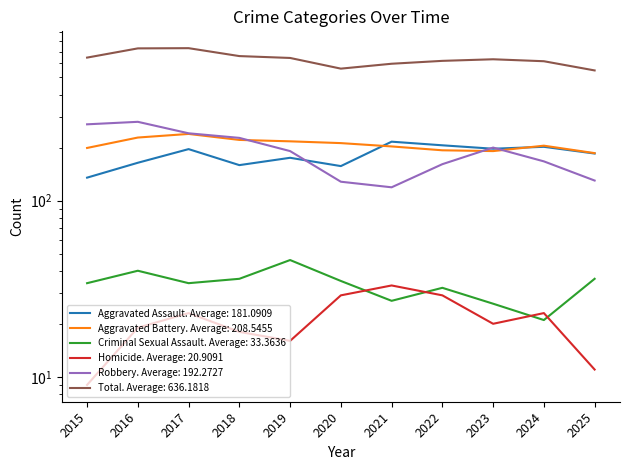

What are all the series names shown in the legend?

Aggravated Assault, Aggravated Battery, Criminal Sexual Assault, Homicide, Robbery, Total